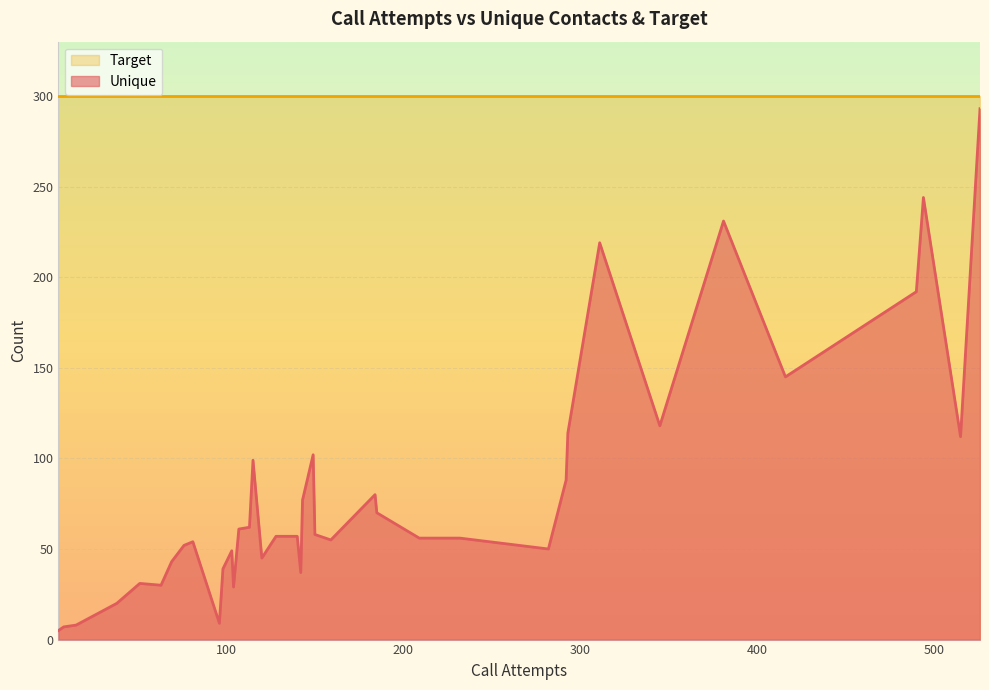

Rank the series at 24 from lowest to highest value.

Unique, Target